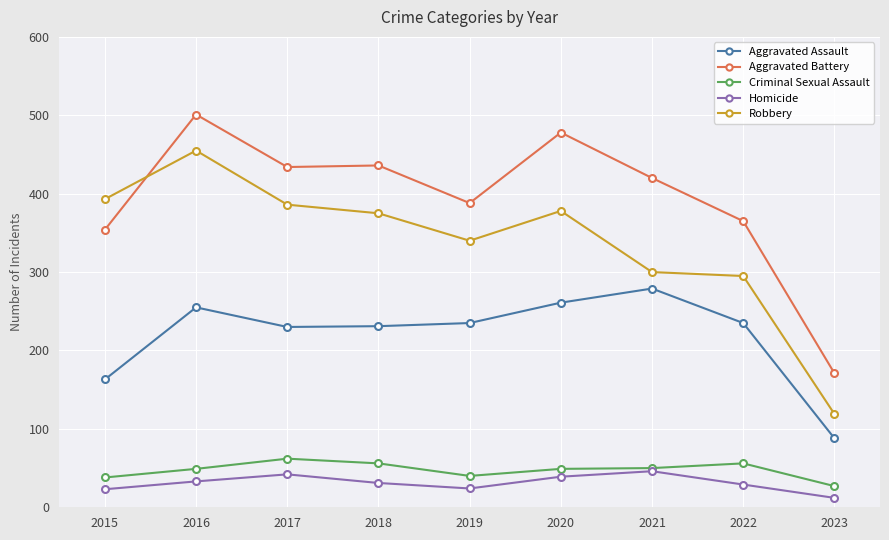

What is the greatest value displayed?

501